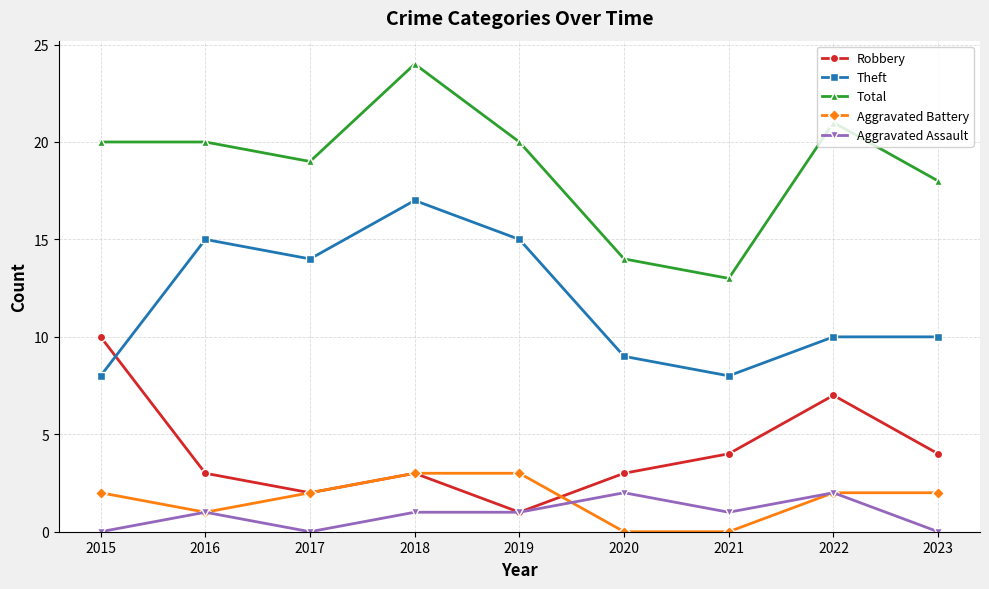

What is the spread (max minus min) of values at 2019?

19